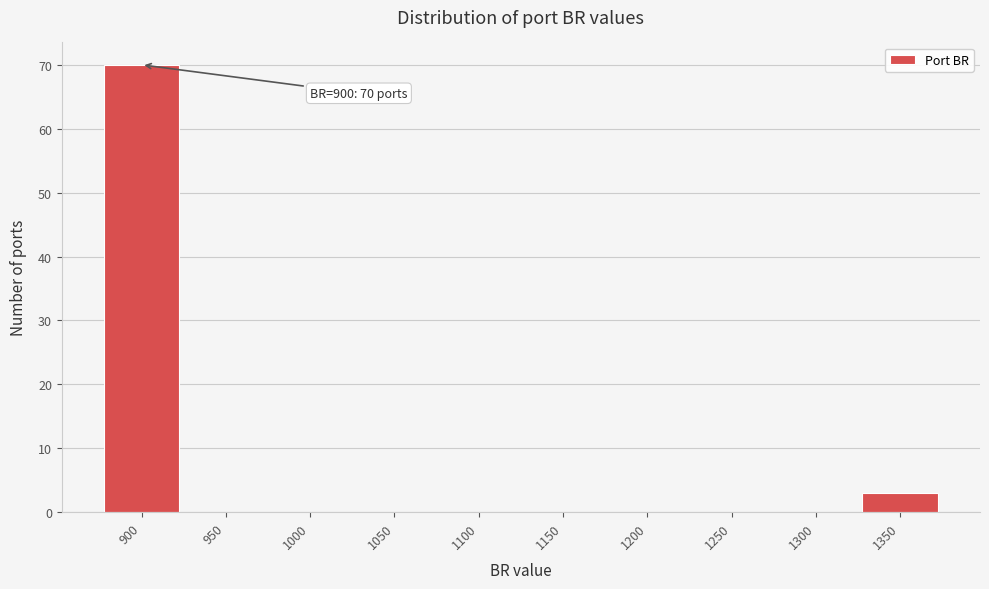

Which range on the x-axis has the tallest bar?

875 to 925